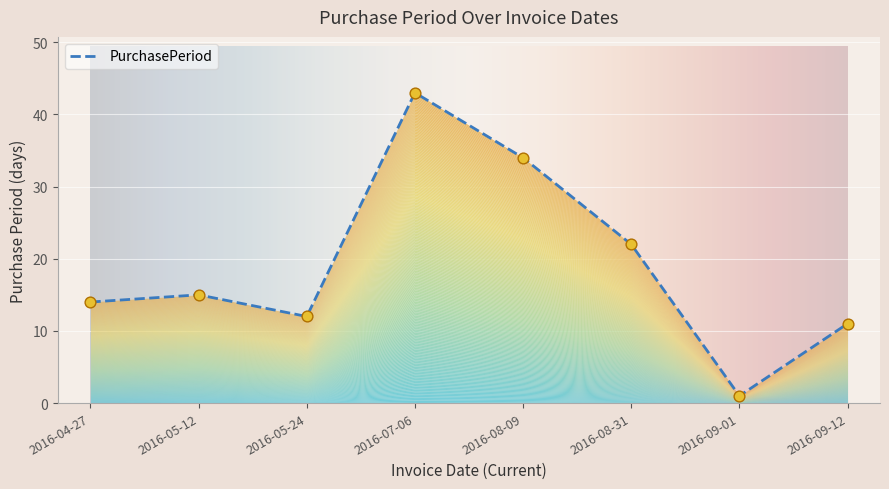

What is the change in value from 2016-05-24 to 2016-08-31?

+10